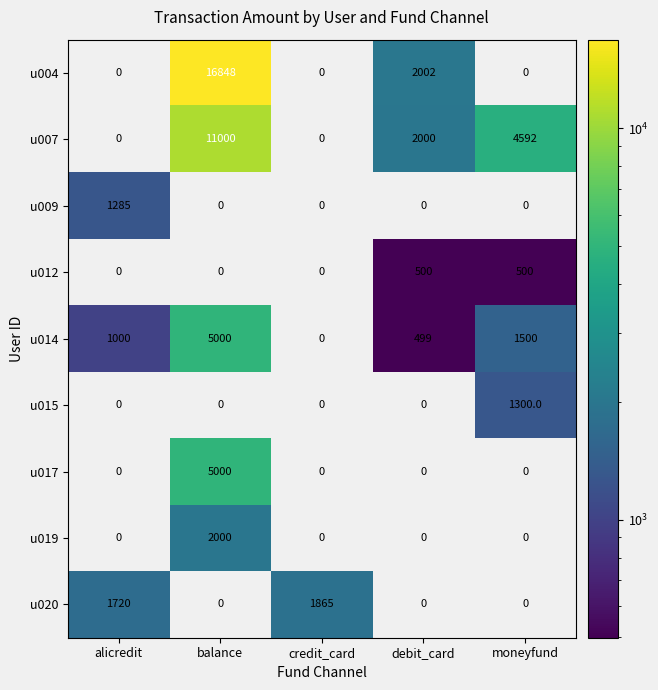

What is the average value of the u017 series?

1000